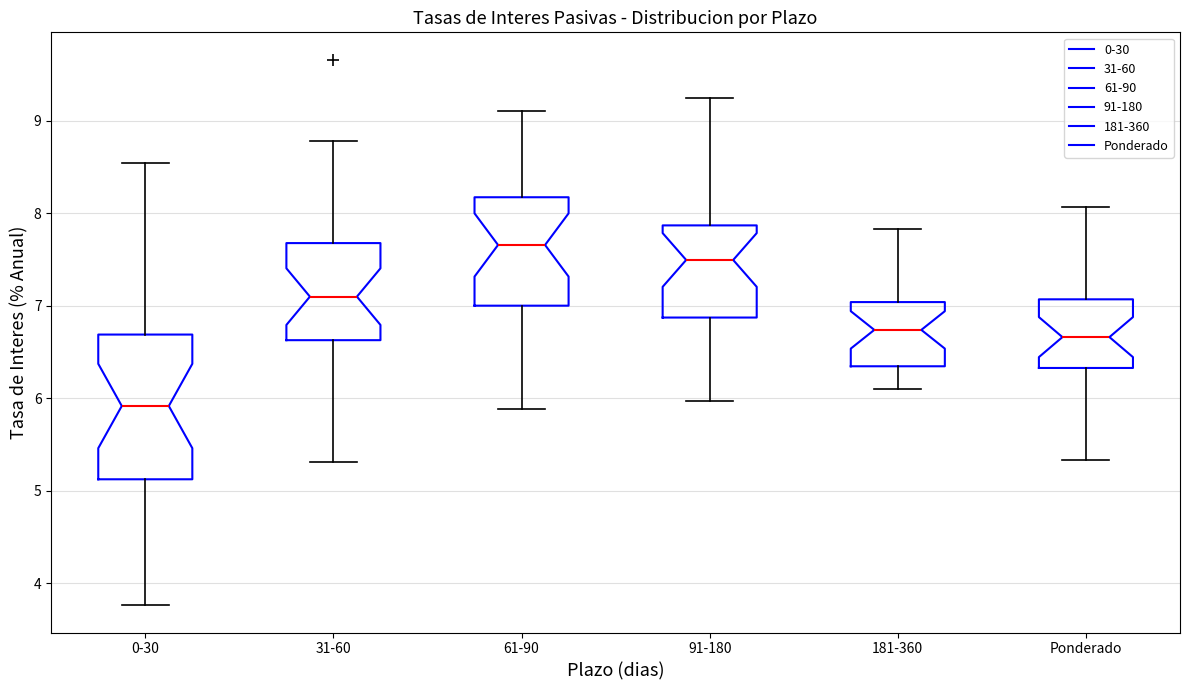

Comparing the boxes themselves (not the whiskers), which one is the tallest?

0-30